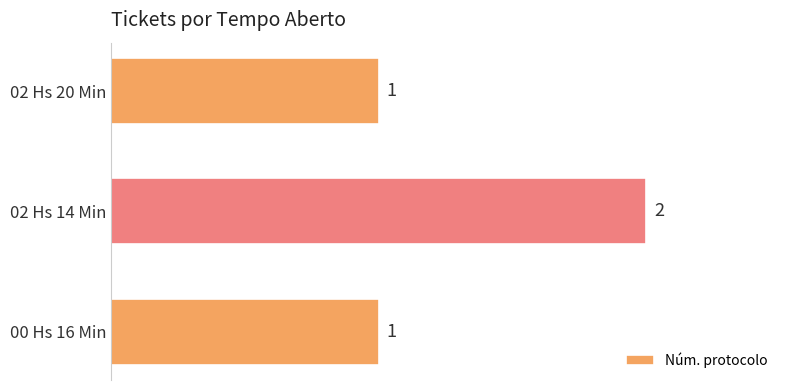

True or false: the data shows 2 at 02 Hs 14 Min.

True